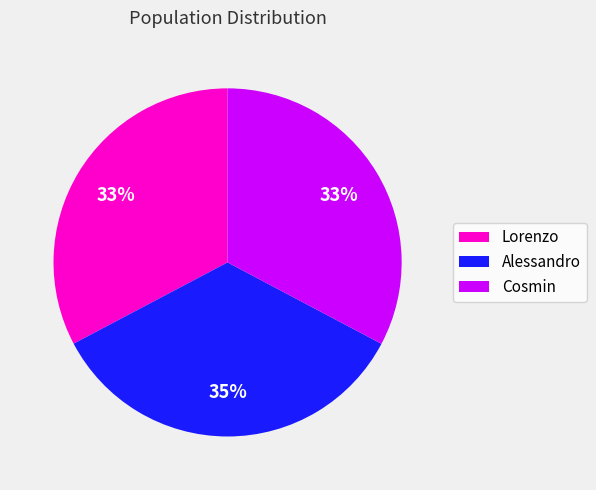

Between Alessandro and Cosmin, which is larger?

Alessandro